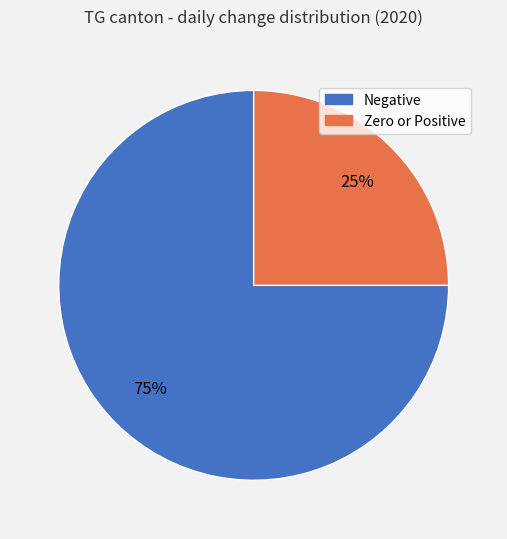

To the nearest percent, what is the average slice percentage?

50%